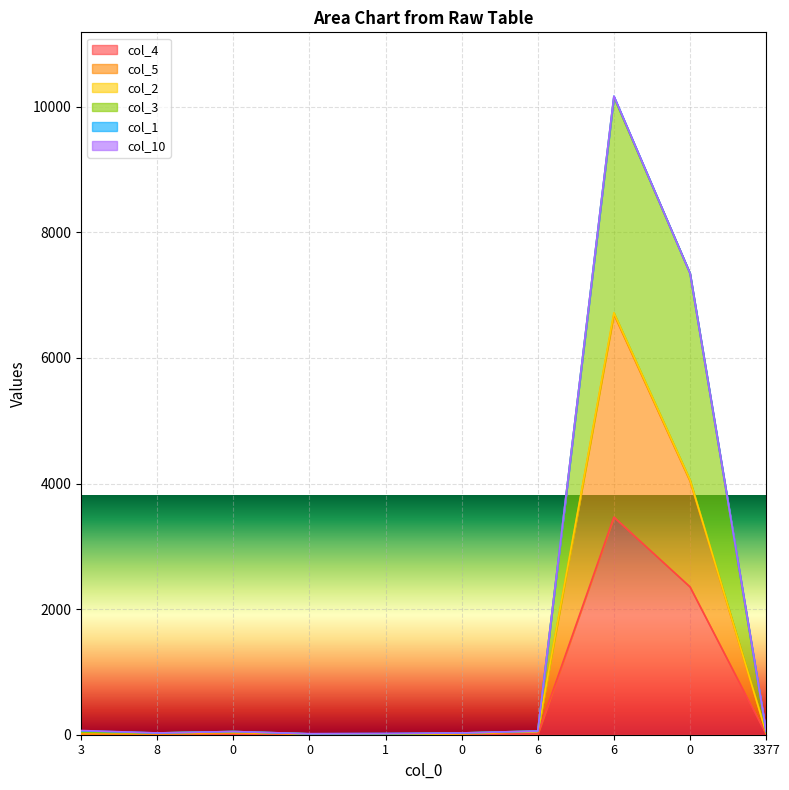

Between 0 and 3, which is larger?

3